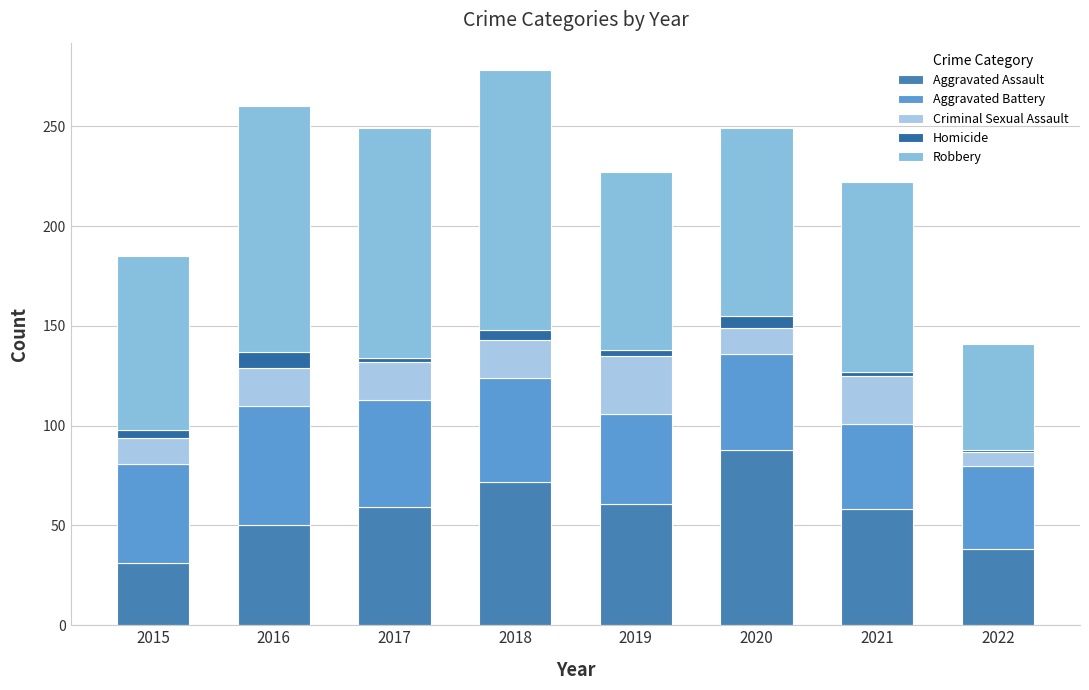

What are all the series names shown in the legend?

Aggravated Assault, Aggravated Battery, Criminal Sexual Assault, Homicide, Robbery